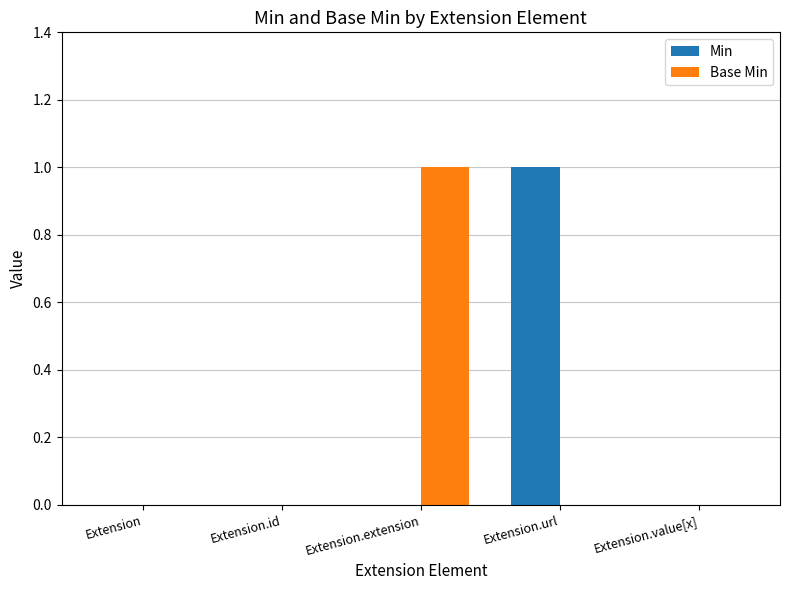

Which series changed the most between Extension and Extension.extension?

Base Min